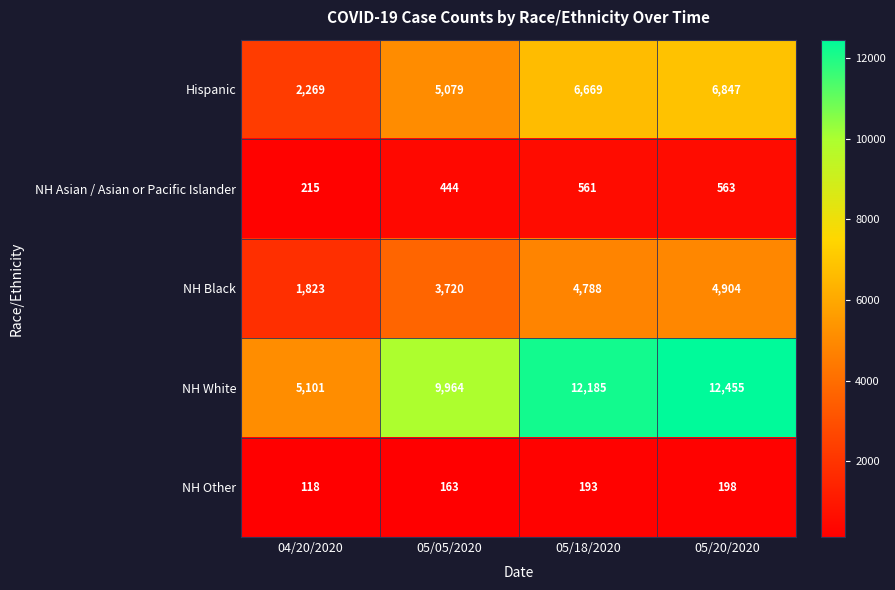

Reading right to left, list all the values displayed in this chart.

Hispanic: 05/20/2020=6847	05/18/2020=6669	05/05/2020=5079	04/20/2020=2269
NH Asian / Asian or Pacific Islander: 05/20/2020=563	05/18/2020=561	05/05/2020=444	04/20/2020=215
NH Black: 05/20/2020=4904	05/18/2020=4788	05/05/2020=3720	04/20/2020=1823
NH White: 05/20/2020=12455	05/18/2020=12185	05/05/2020=9964	04/20/2020=5101
NH Other: 05/20/2020=198	05/18/2020=193	05/05/2020=163	04/20/2020=118